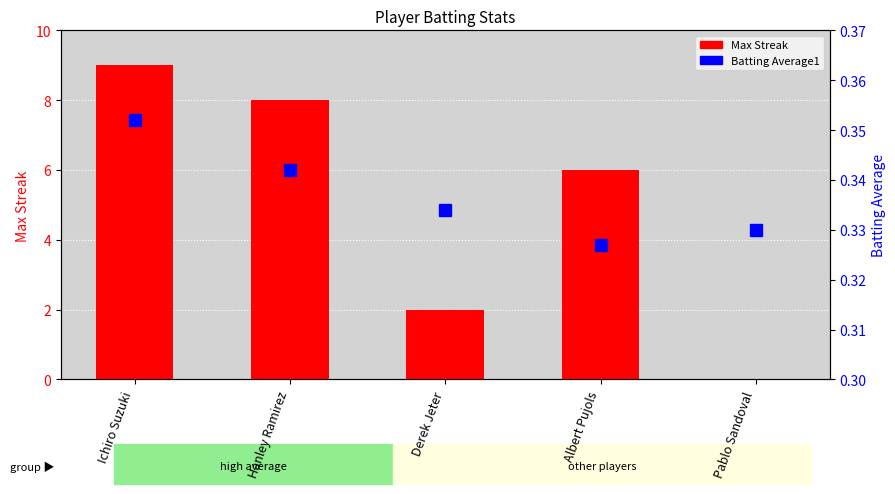

What is the difference between the second highest and minimum values in the Max Streak series?

8.0